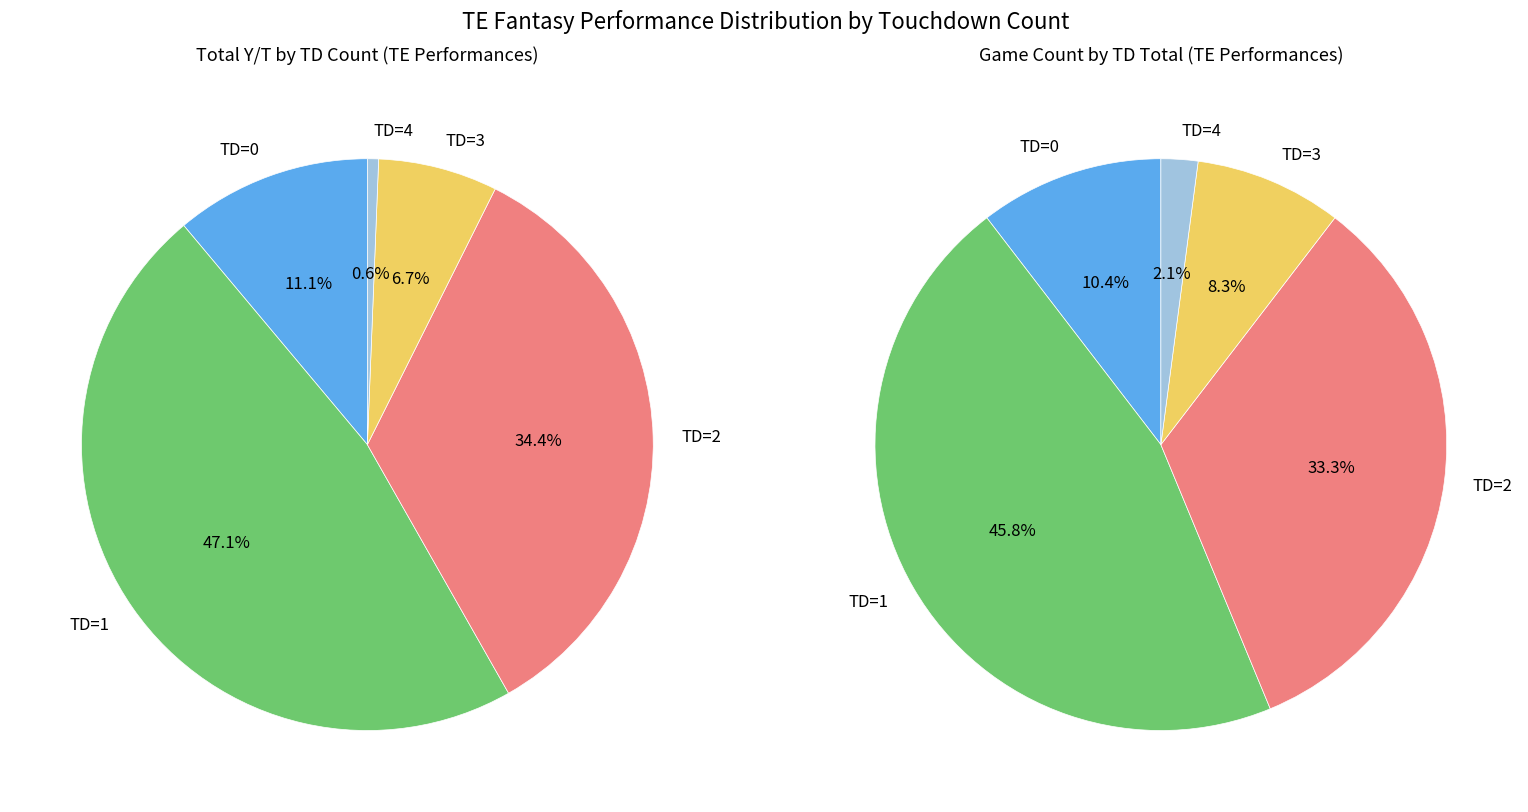

Which slice is the smallest?

TD=4